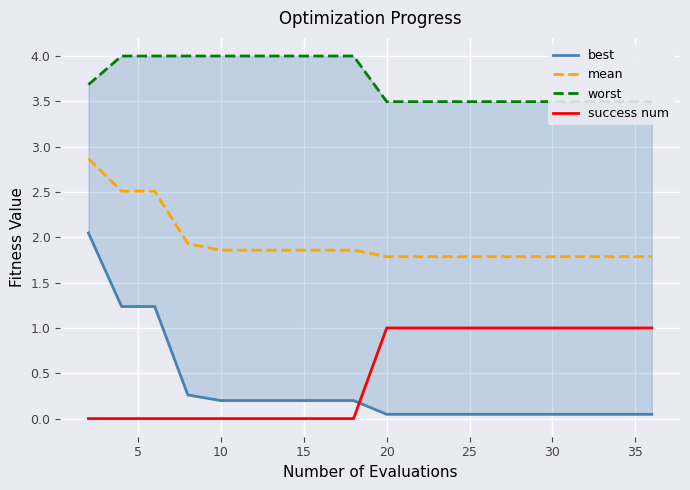

The mean series shows 1.8 at 25. True or false?

True